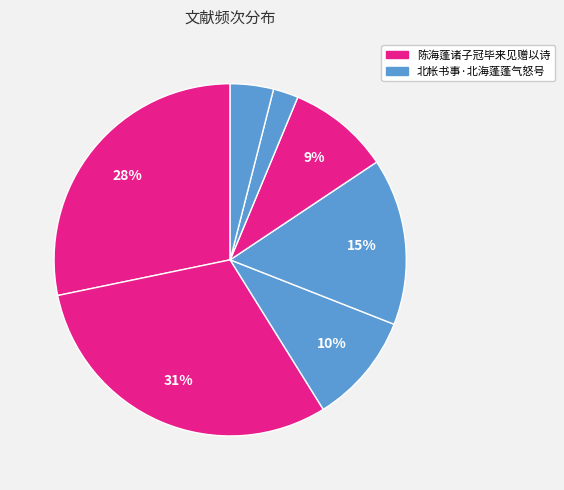

Count the number of slices in the pie.

7